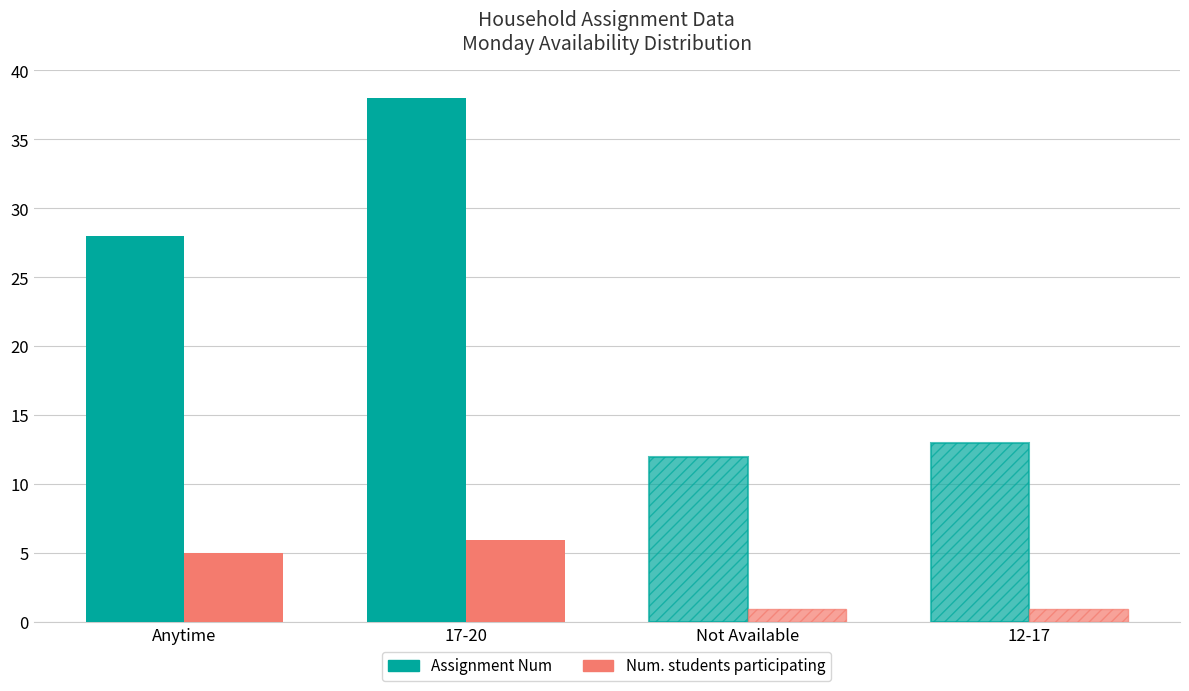

What is the average value of the Num. students participating series?

3